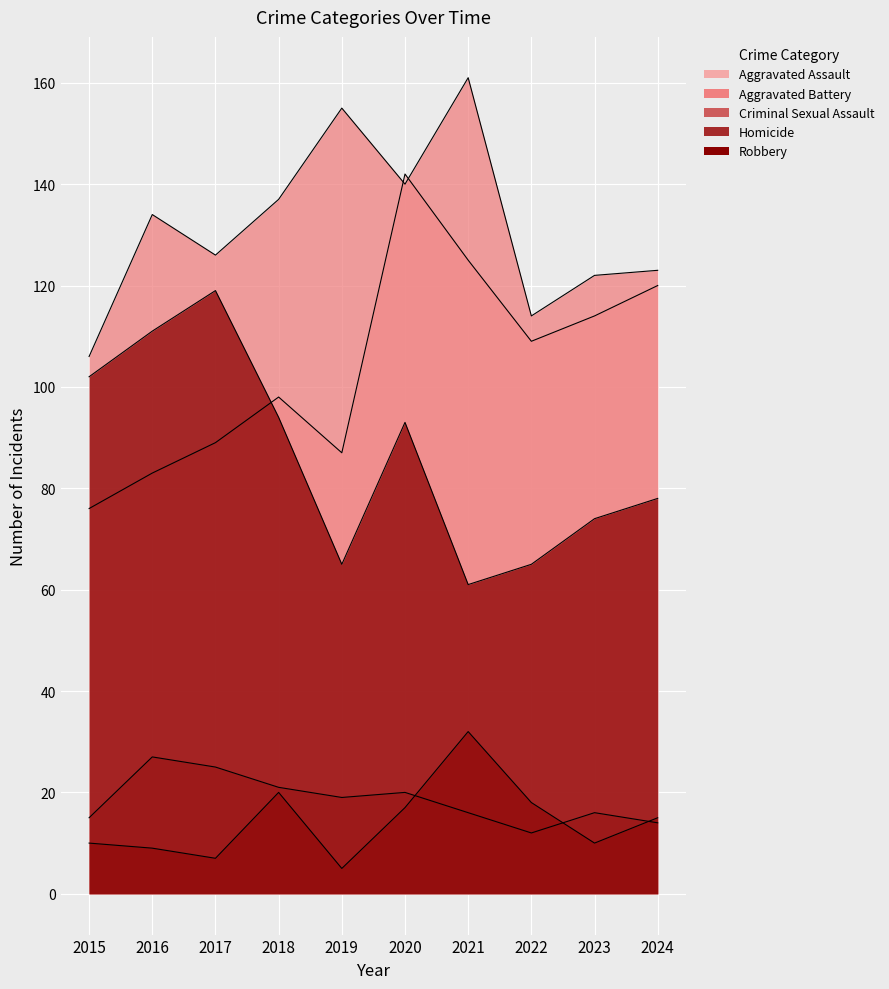

After their last crossing, which series has the higher values: Aggravated Battery or Aggravated Assault?

Aggravated Battery